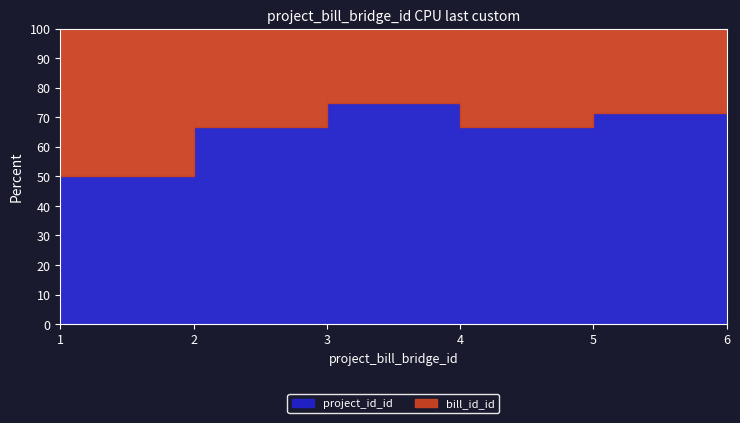

The bill_id_id series shows 2 at 4. True or false?

True